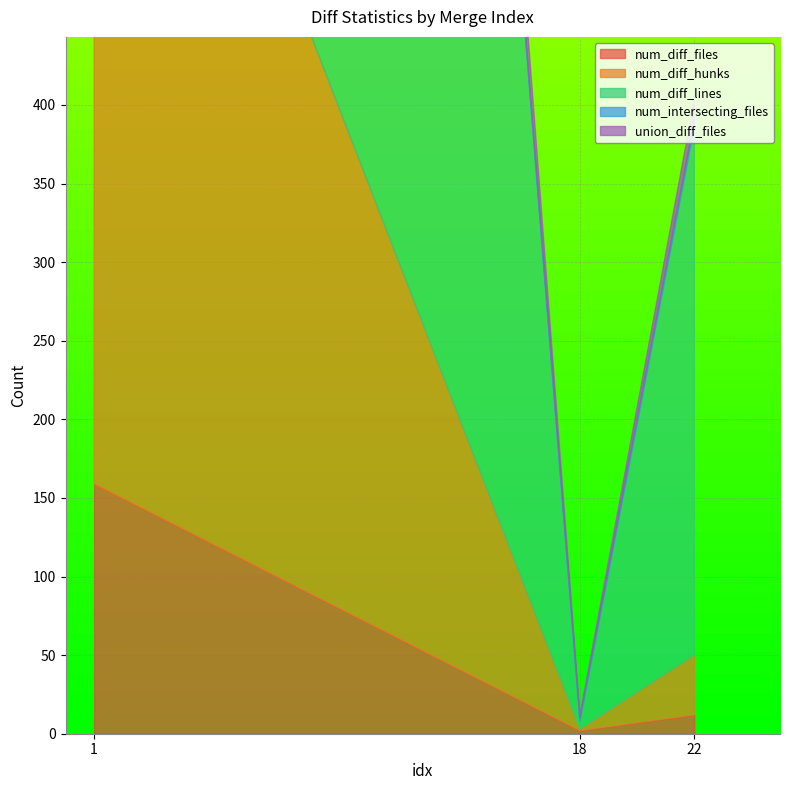

What is the value of the num_intersecting_files point at the 3rd from the left?

4